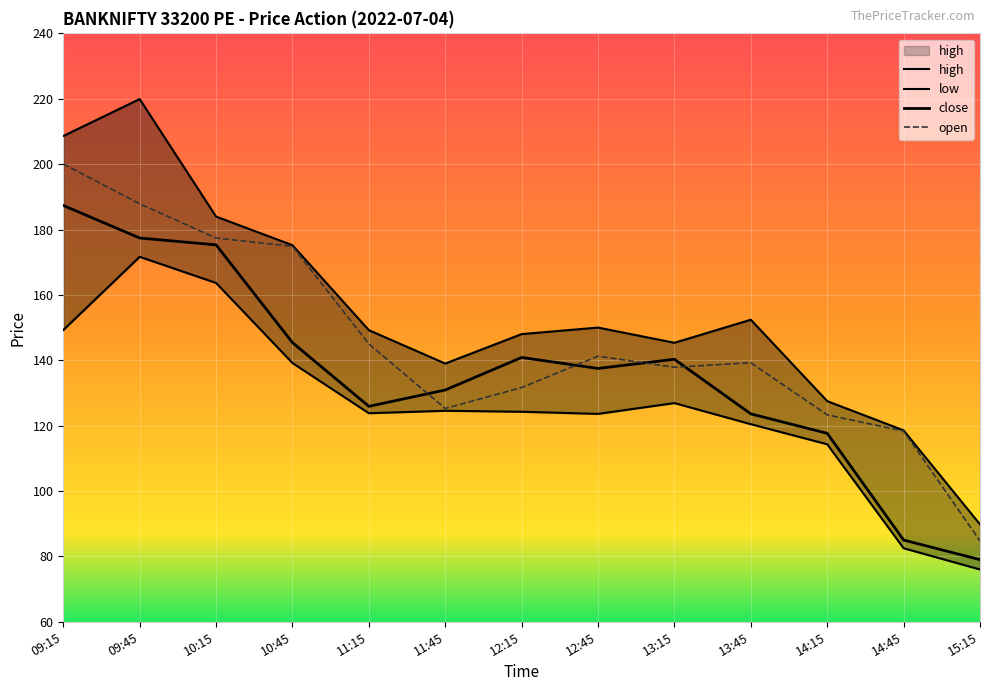

How many values in the open series are below 139?

6